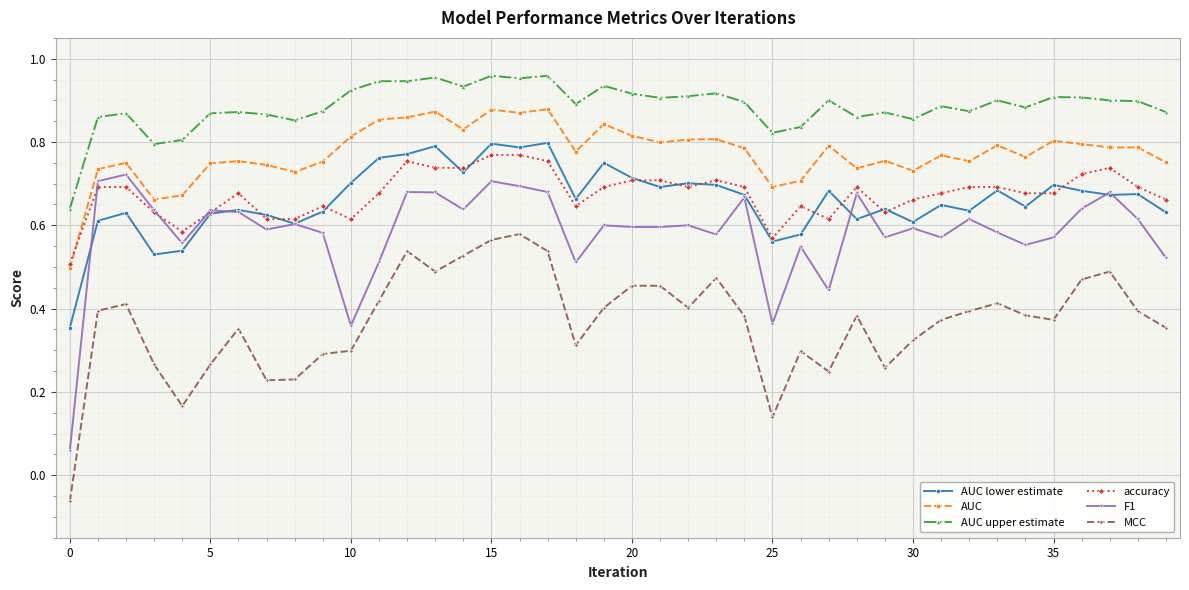

True or false: AUC has more than 1 interior local peaks.

True